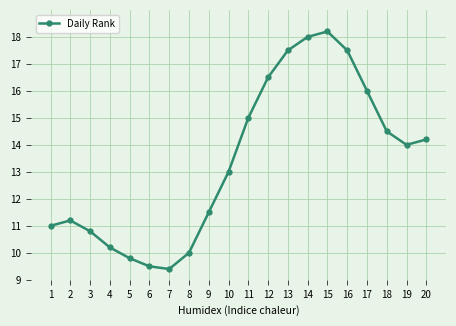

What is the value of the 14th point from the left?

18.0